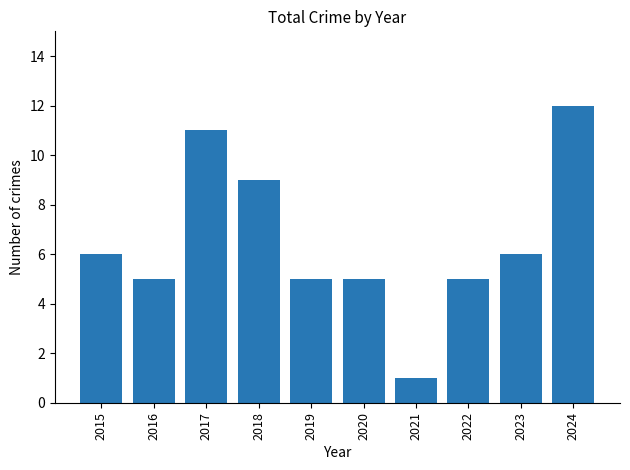

What is the value of the 3rd bar from the left?

11